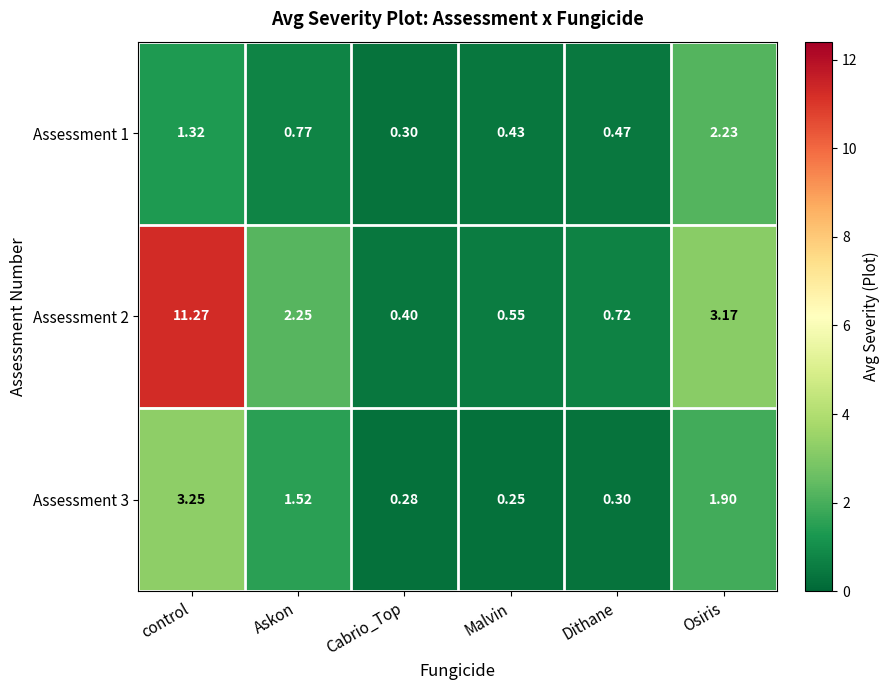

Which category has the highest value in the Assessment 1 series?

Osiris